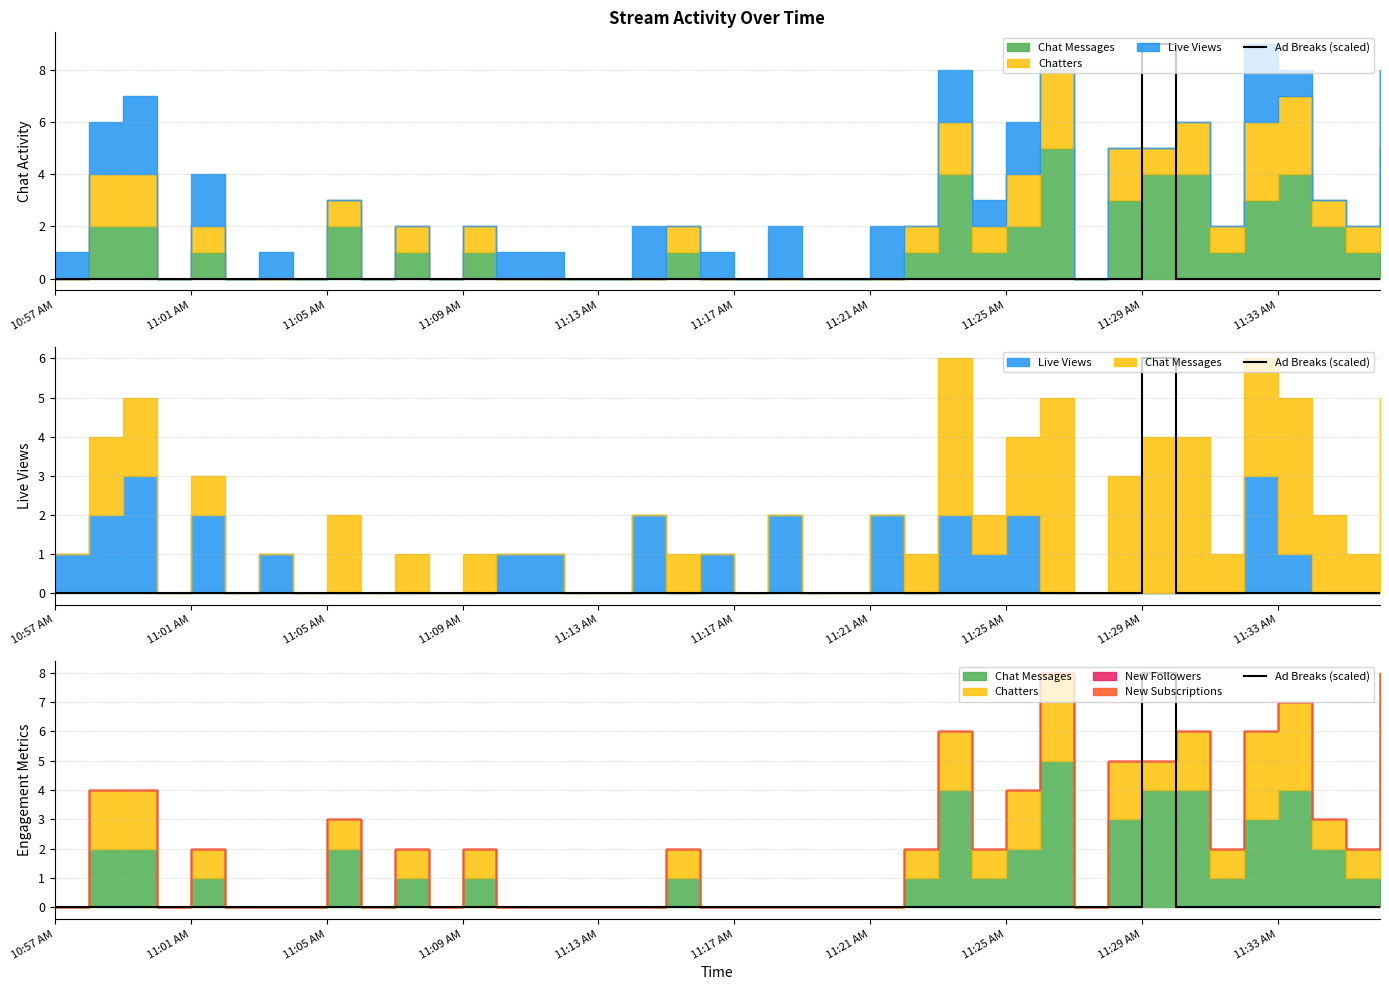

Does the chart have visible grid lines?

Yes